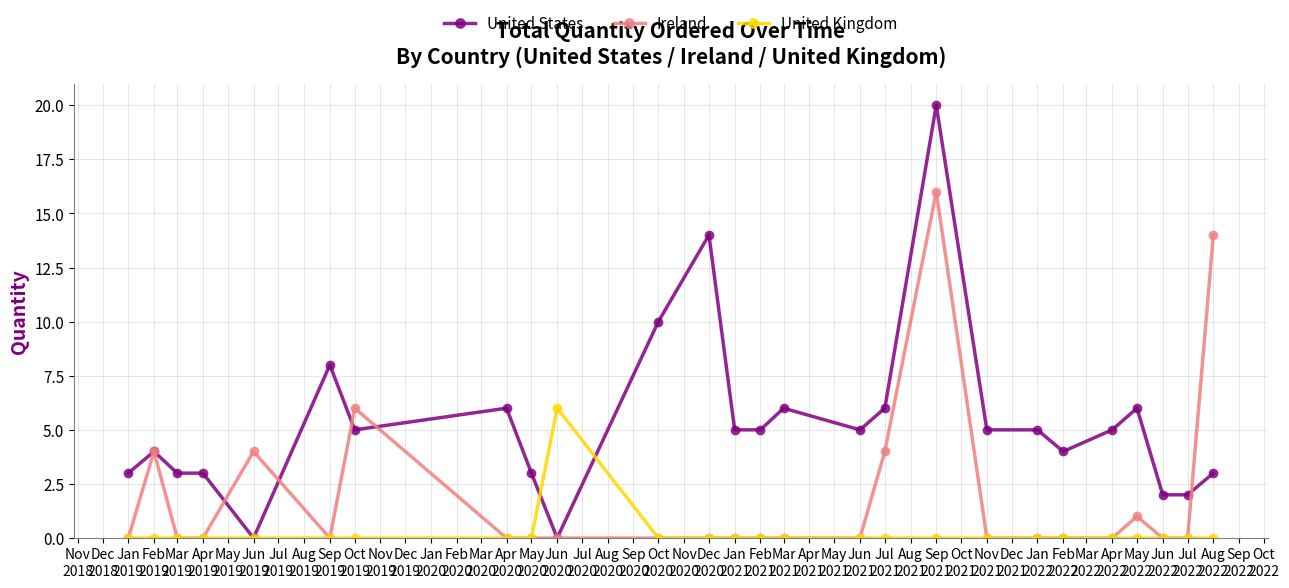

Which label corresponds to the largest value in the chart?

Sep
2021